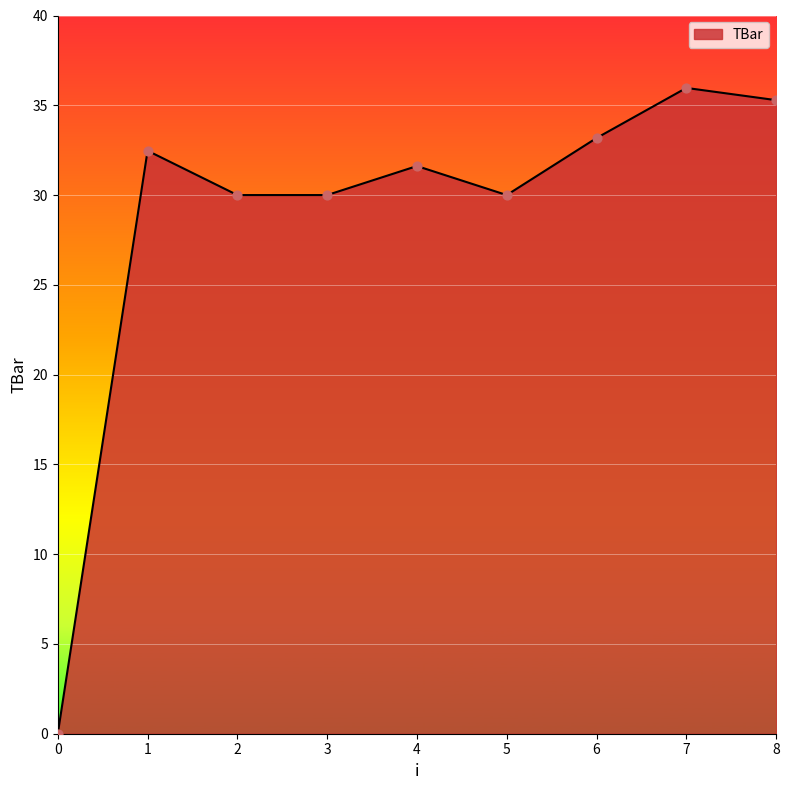

What is the change in value from 0 to 1?

+32.5